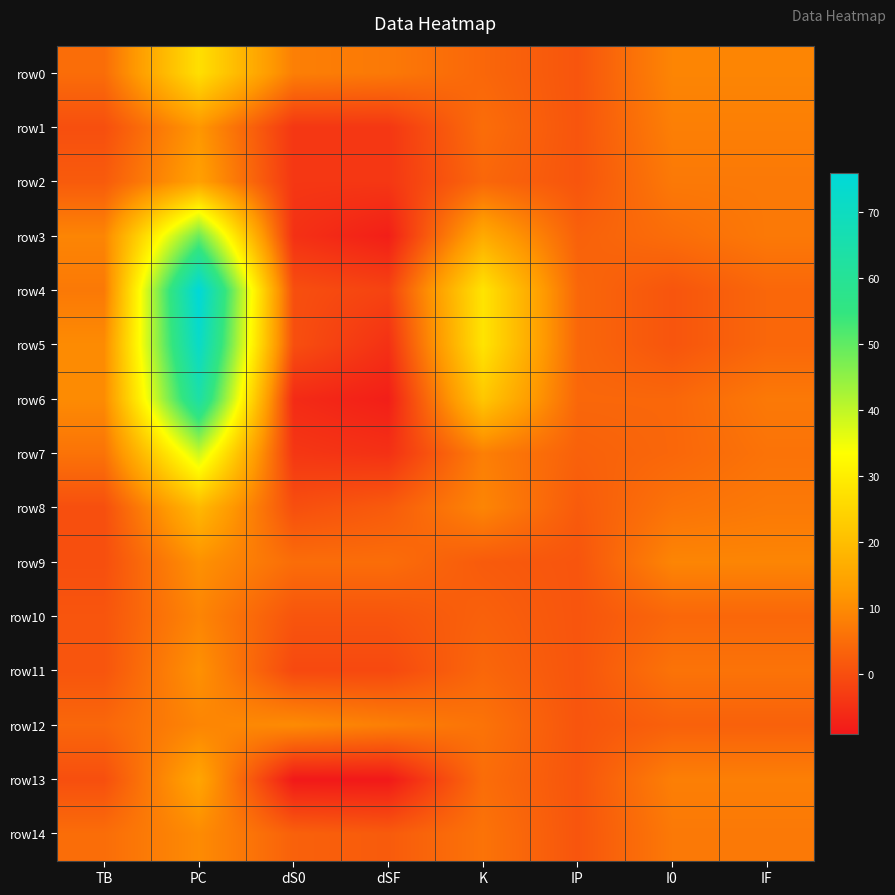

At dSF, list the series in order from largest to smallest.

row12, row0, row9, row8, row14, row10, row11, row4, row1, row2, row5, row7, row3, row6, row13